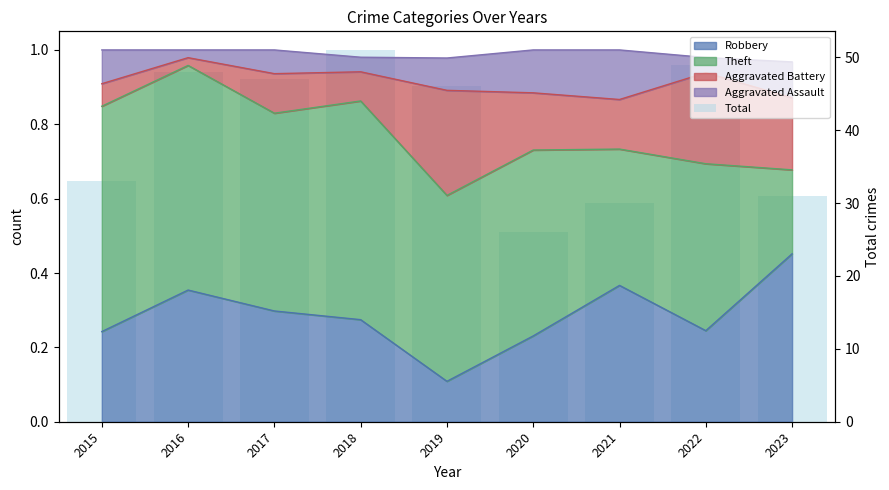

Reading left to right, transcribe all the data shown in this chart.

2015=33	2016=48	2017=47	2018=51	2019=46	2020=26	2021=30	2022=49	2023=31